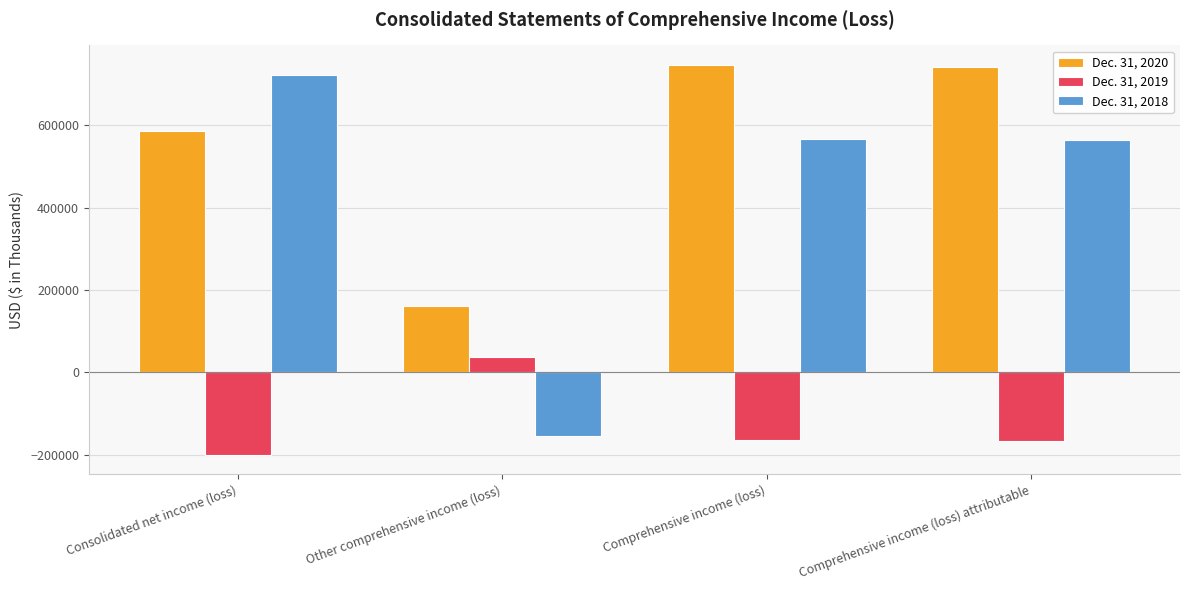

What is the label of the 1st bar from the left?

Consolidated net income (loss)